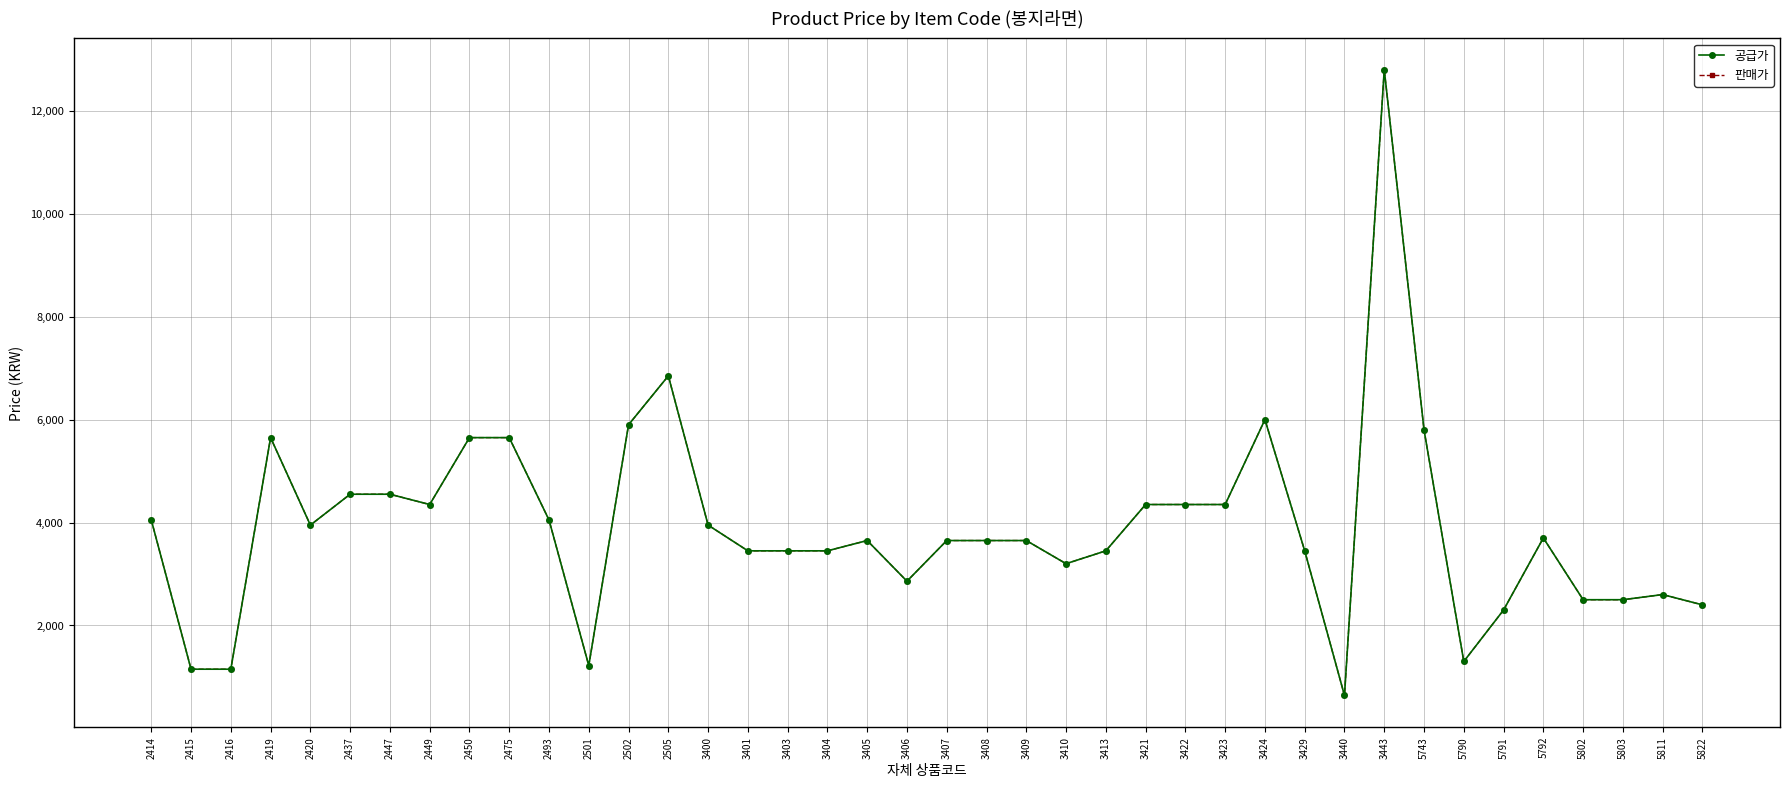

The value of 공급가 at 3424 is 6000. True or false?

True